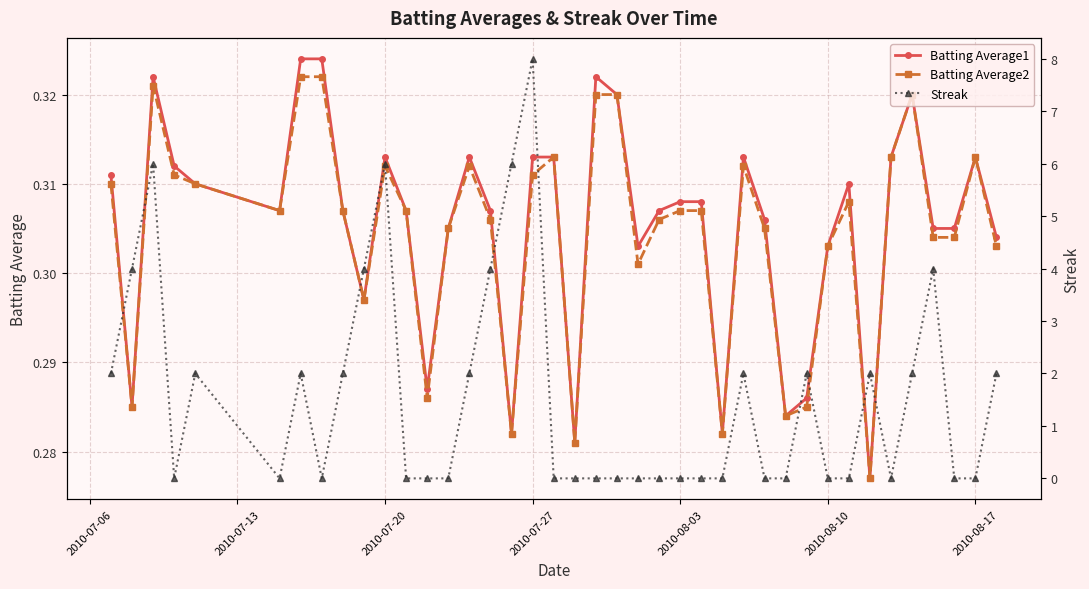

How many lines are shown in the chart?

3